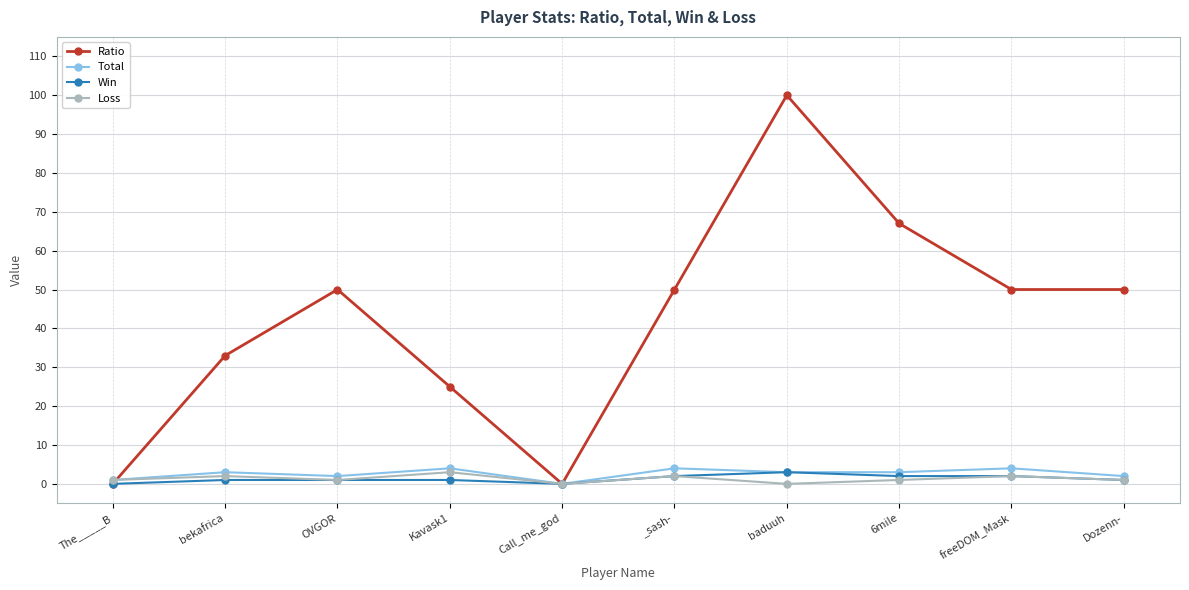

What are all the series names shown in the legend?

Ratio, Total, Win, Loss